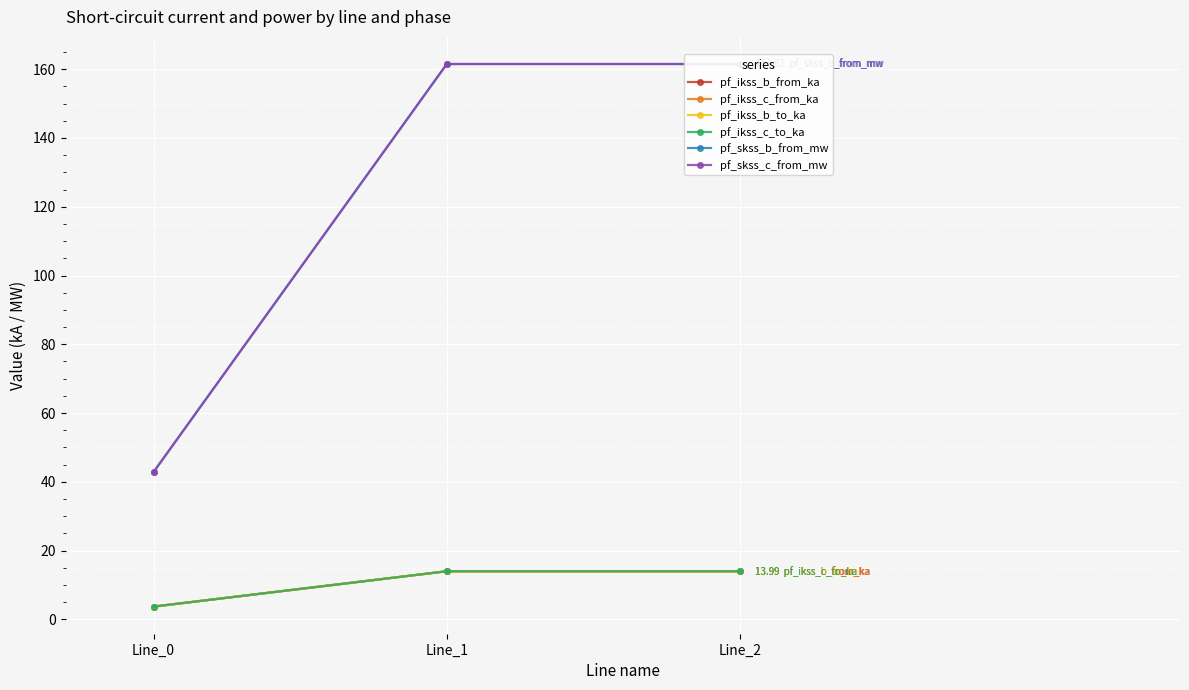

Reading right to left, transcribe all the data shown in this chart.

pf_ikss_b_from_ka: 14.0	14.0	3.7
pf_ikss_c_from_ka: 14.0	14.0	3.7
pf_ikss_b_to_ka: 14.0	14.0	3.7
pf_ikss_c_to_ka: 14.0	14.0	3.7
pf_skss_b_from_mw: 161.5	161.5	42.8
pf_skss_c_from_mw: 161.5	161.5	42.8